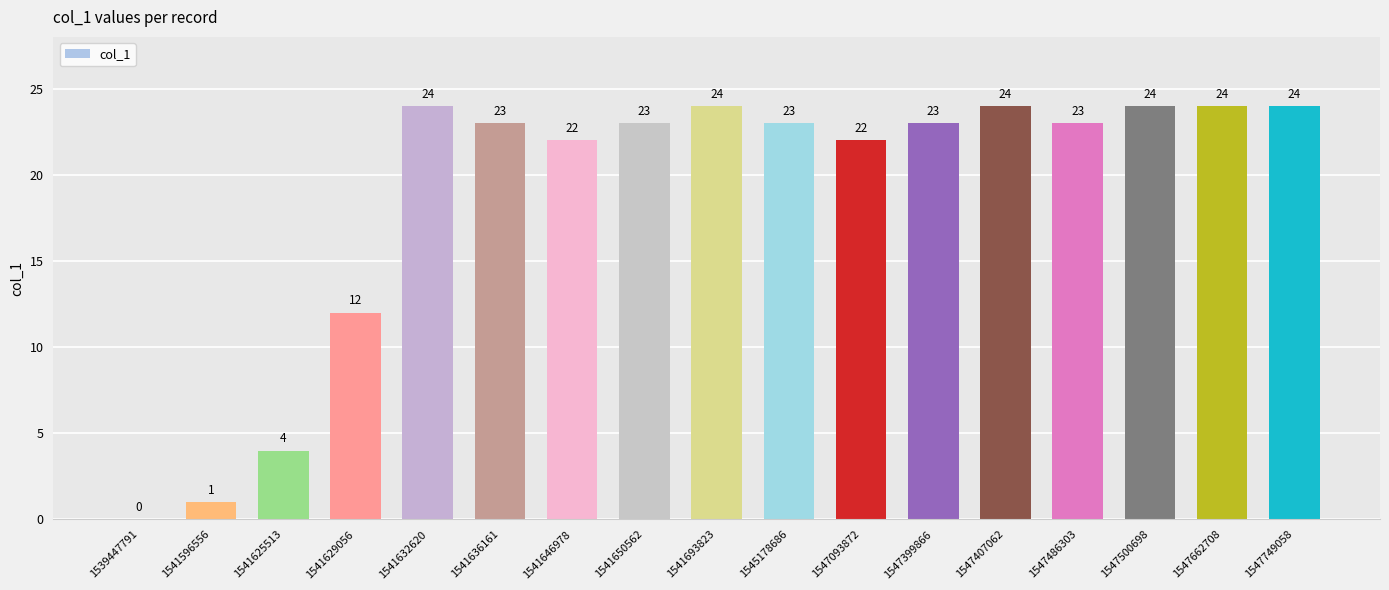

The chart shows a value of 6 at 1547486303. True or false?

False